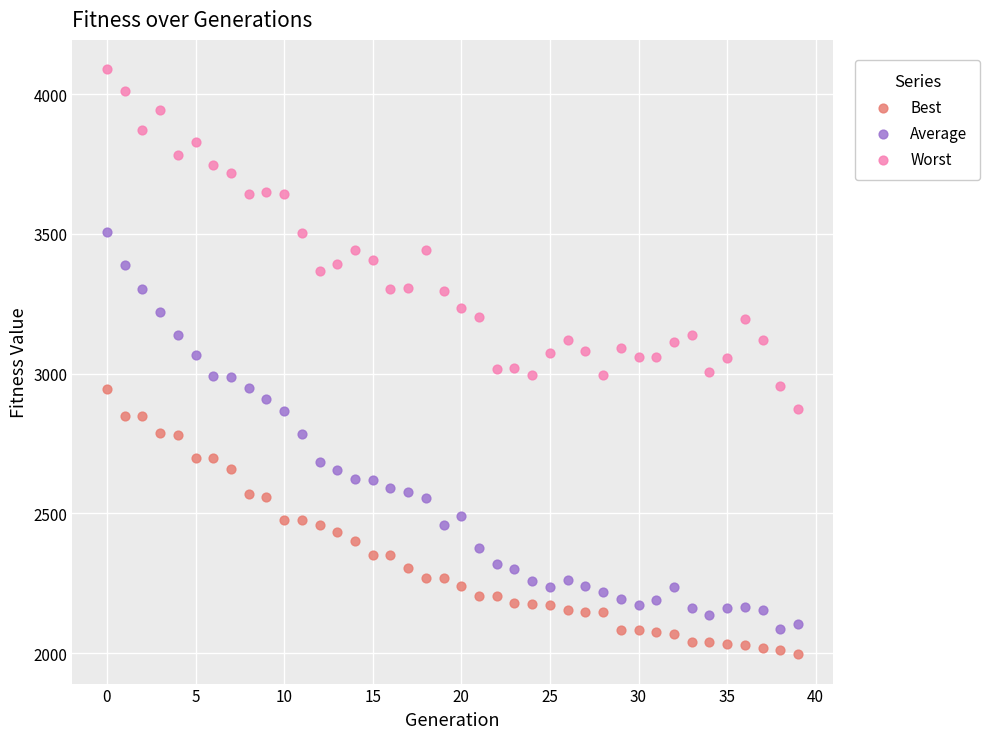

What are all the series names shown in the legend?

Best, Average, Worst